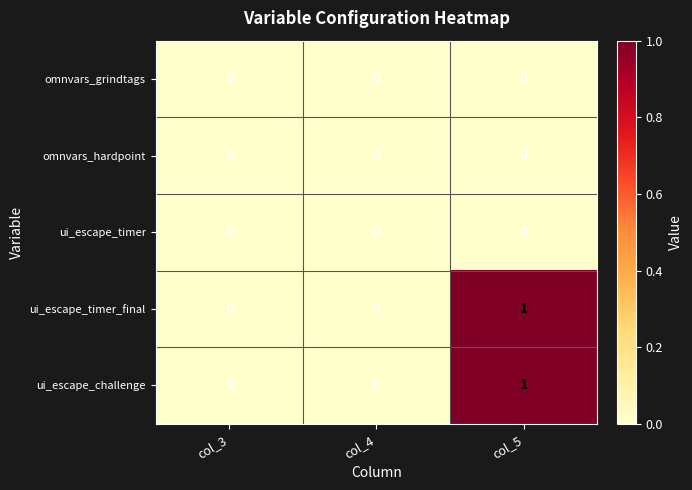

How many ui_escape_challenge values are between 0 and 1?

3